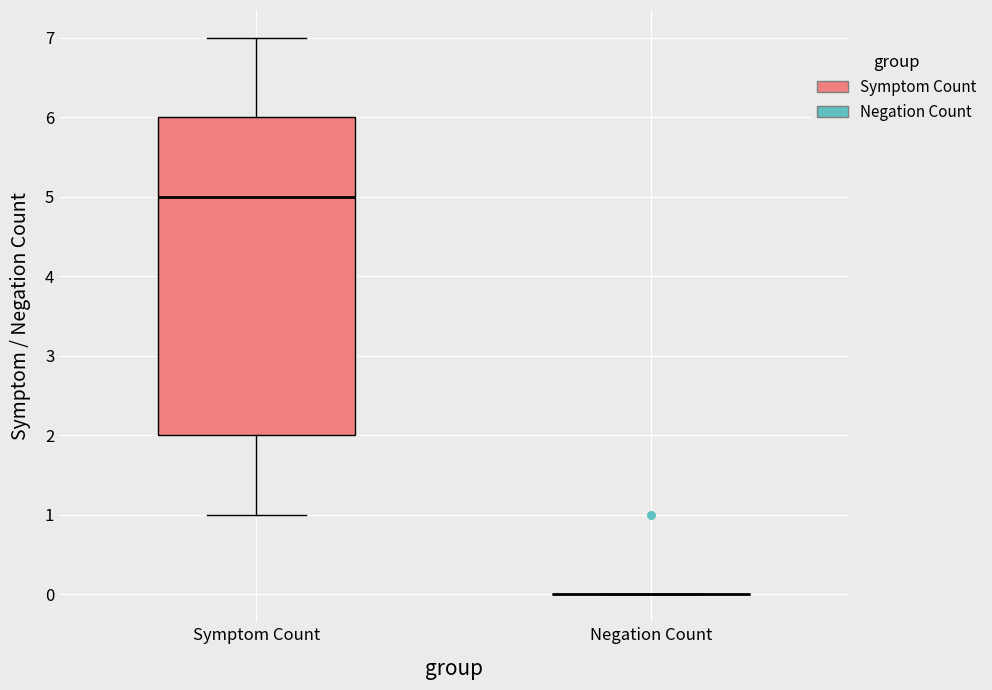

Comparing the boxes themselves (not the whiskers), which one is the tallest?

Symptom Count